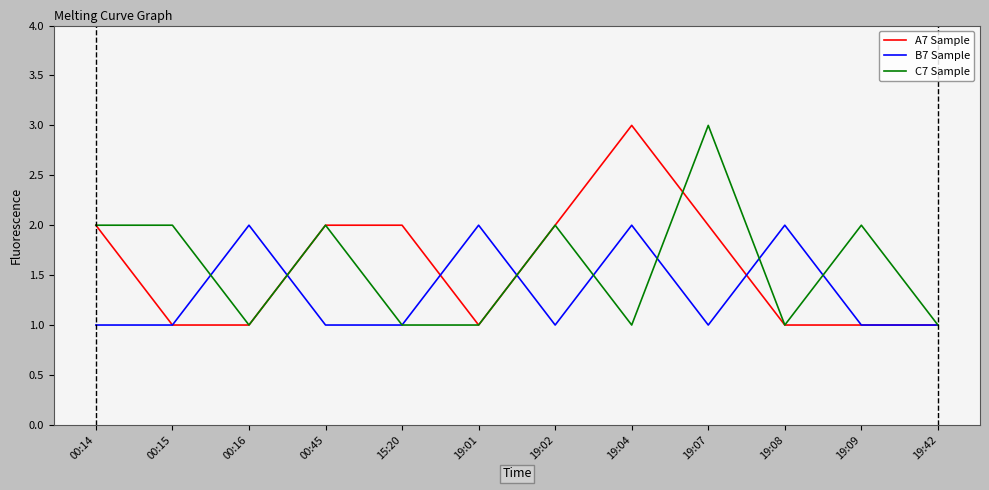

What is the highest value of the C7 Sample series?

3